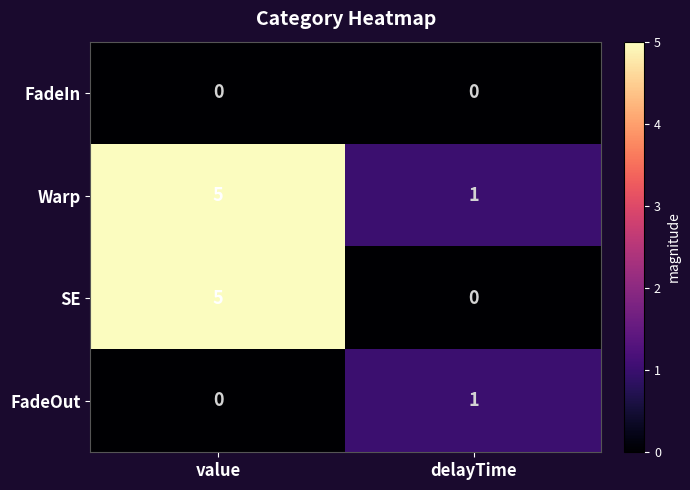

List the series in order of their overall mean, highest first.

Warp, SE, FadeOut, FadeIn